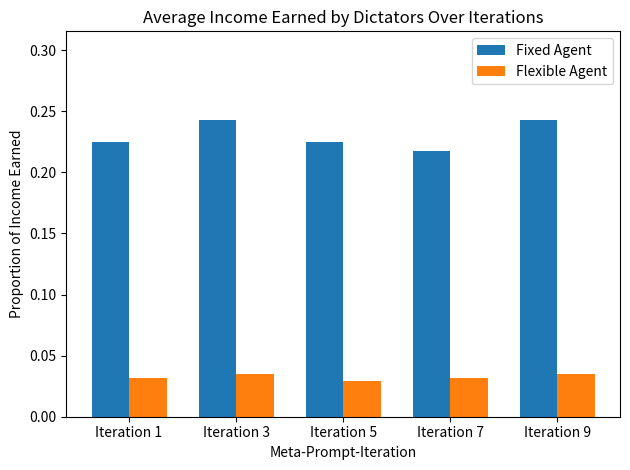

Rank the series by their average value, from lowest to highest.

Flexible Agent, Fixed Agent